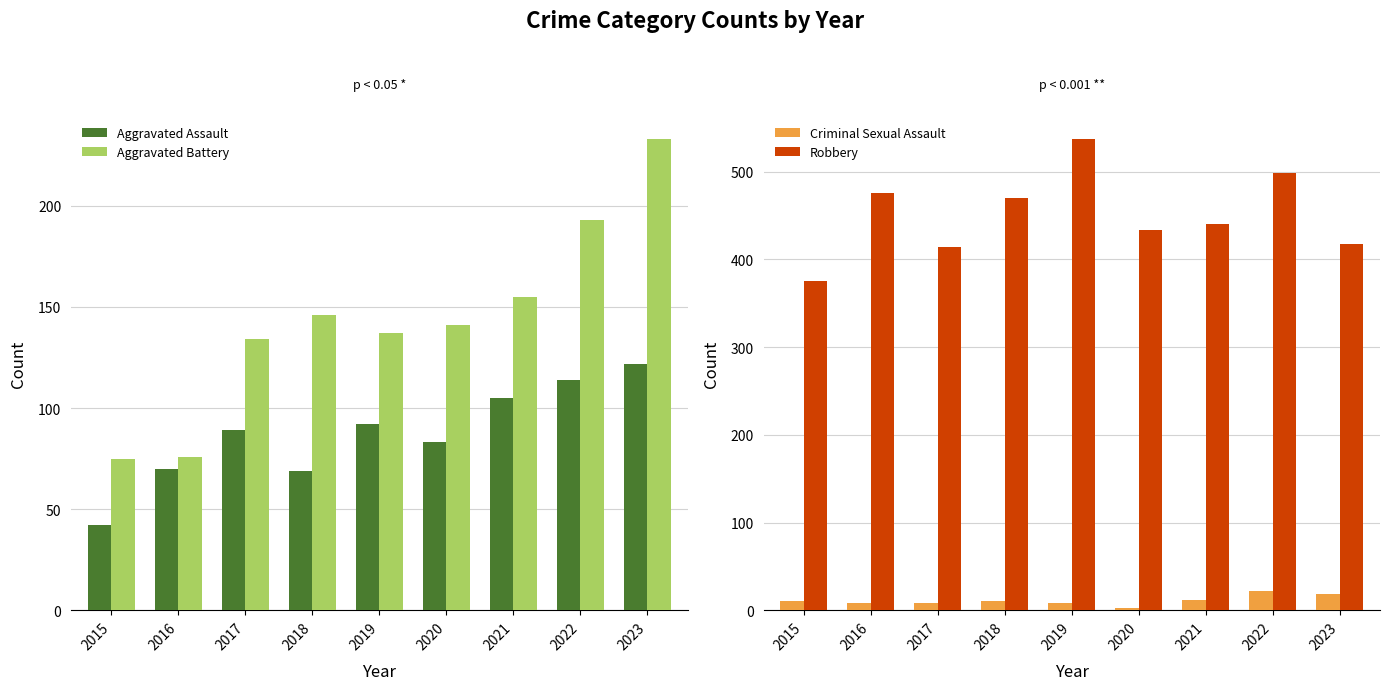

What is the maximum value shown in the chart?

537